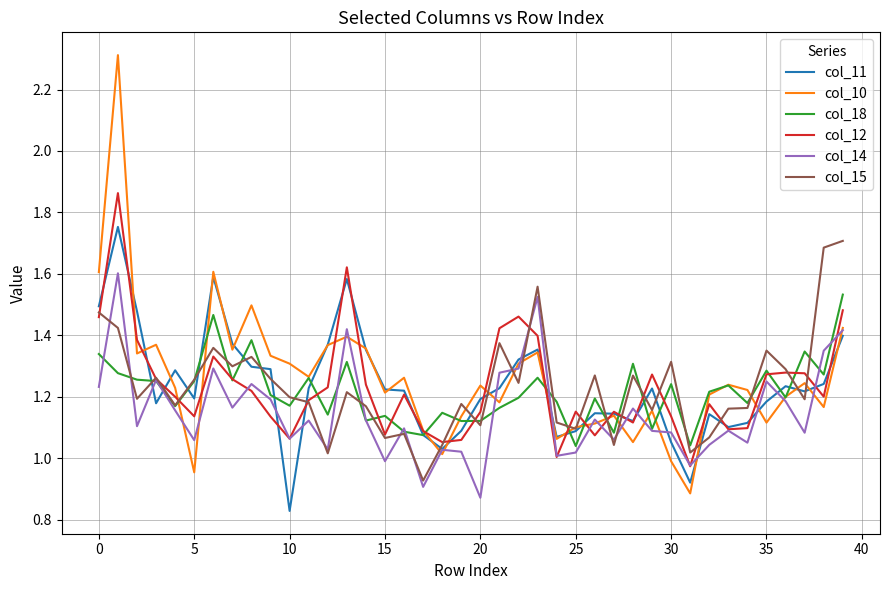

Which series has the largest range (max minus min)?

col_10